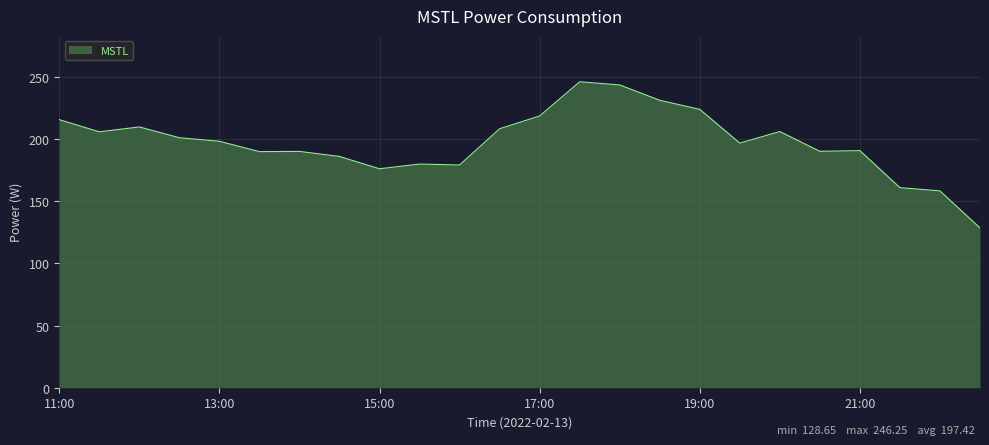

What is the maximum value shown in the chart?

246.2